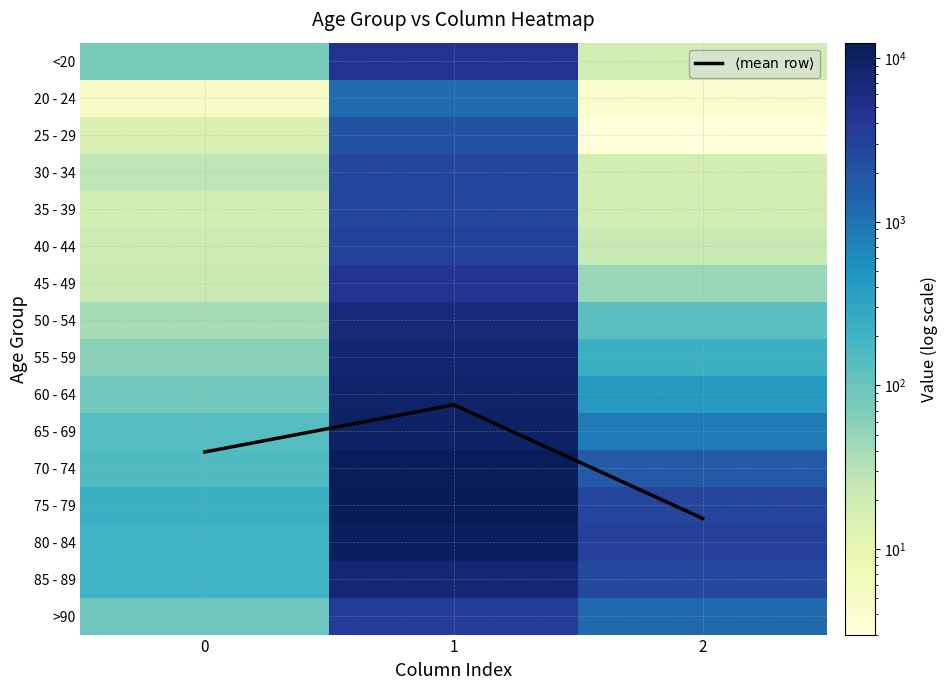

Where does the 45 - 49 series first go above 47?

1